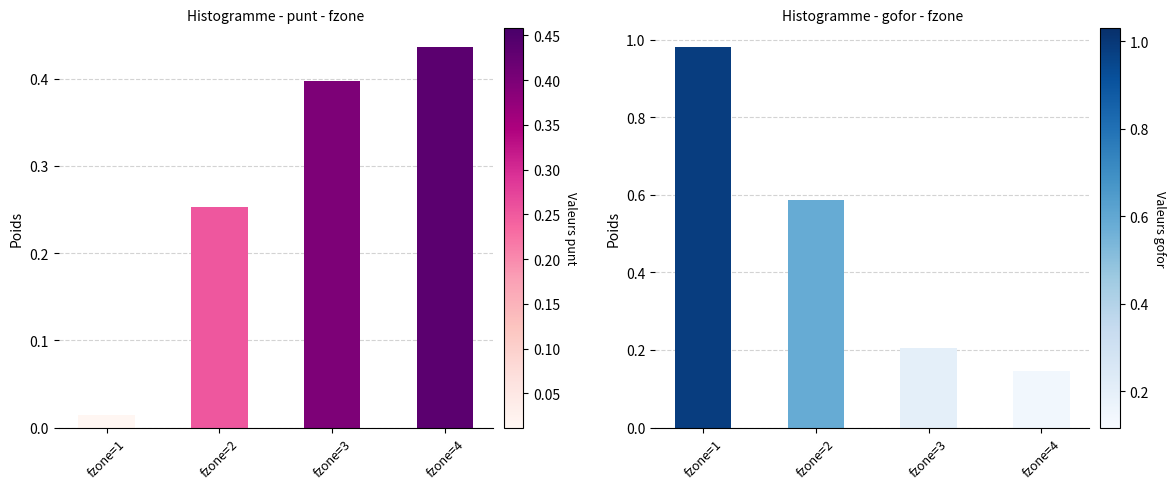

At which label is gofor closest to 0?

fzone=4